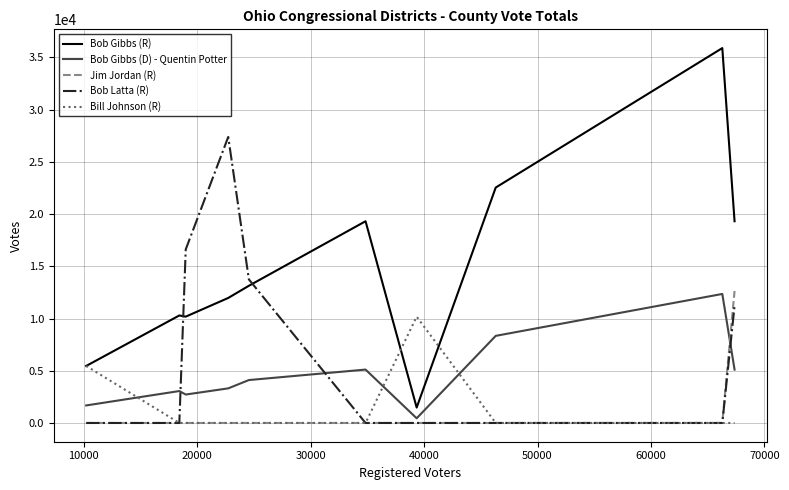

After their last crossing, which series has the higher values: Bob Latta (R) or Bob Gibbs (D) - Quentin Potter?

Bob Latta (R)